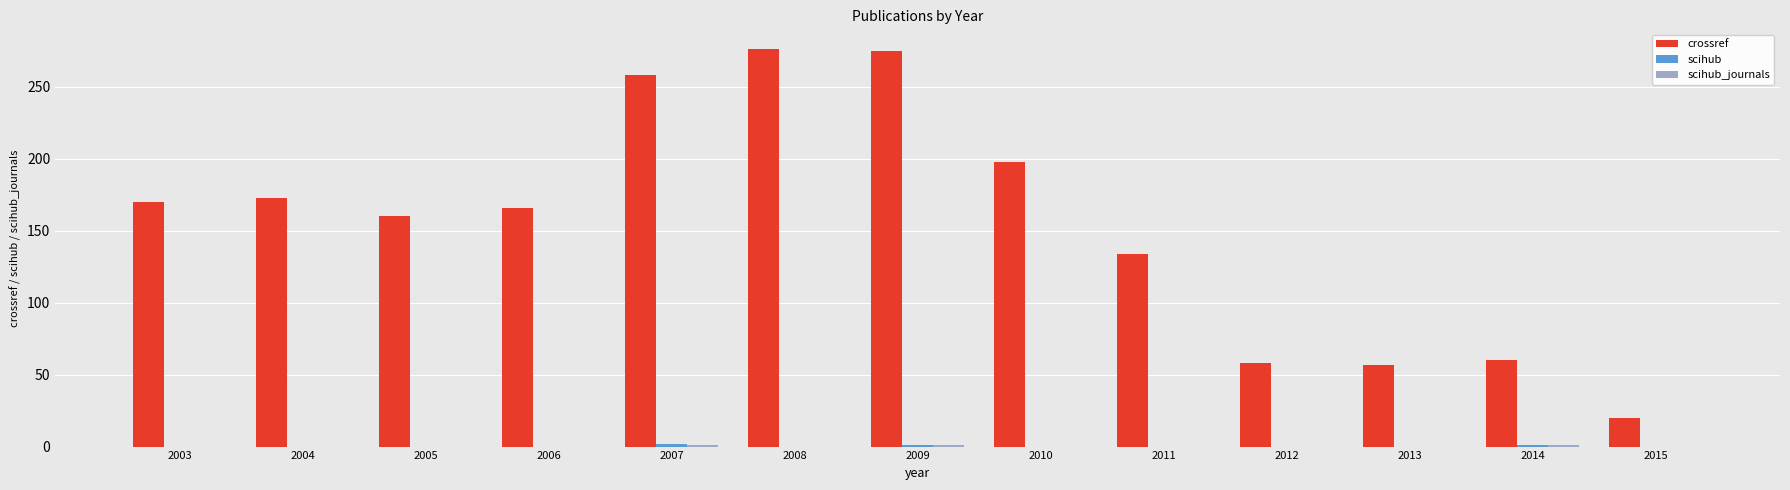

What is the maximum value shown in the chart?

276